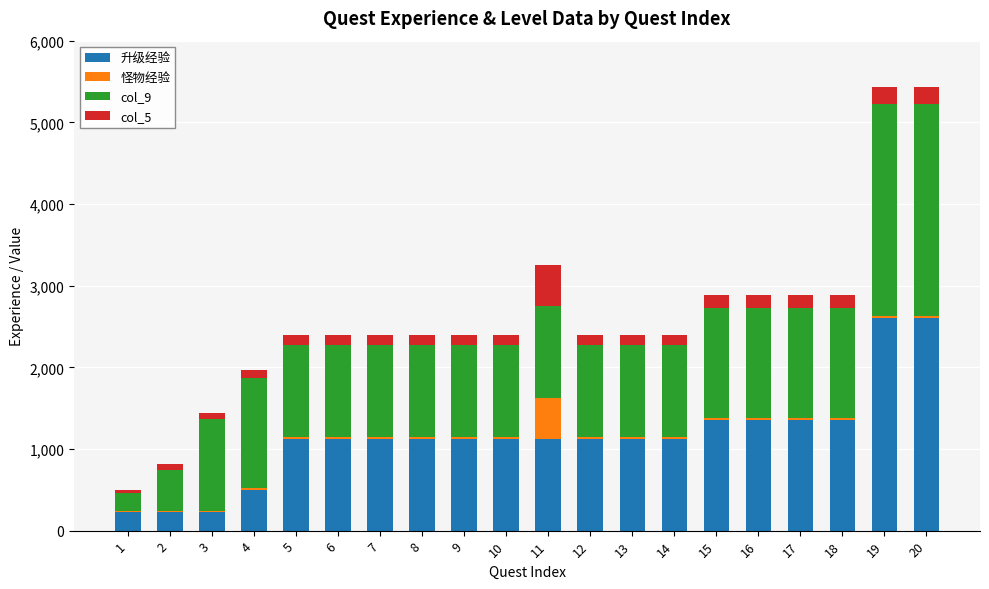

Does the chart contain stacked bars?

Yes